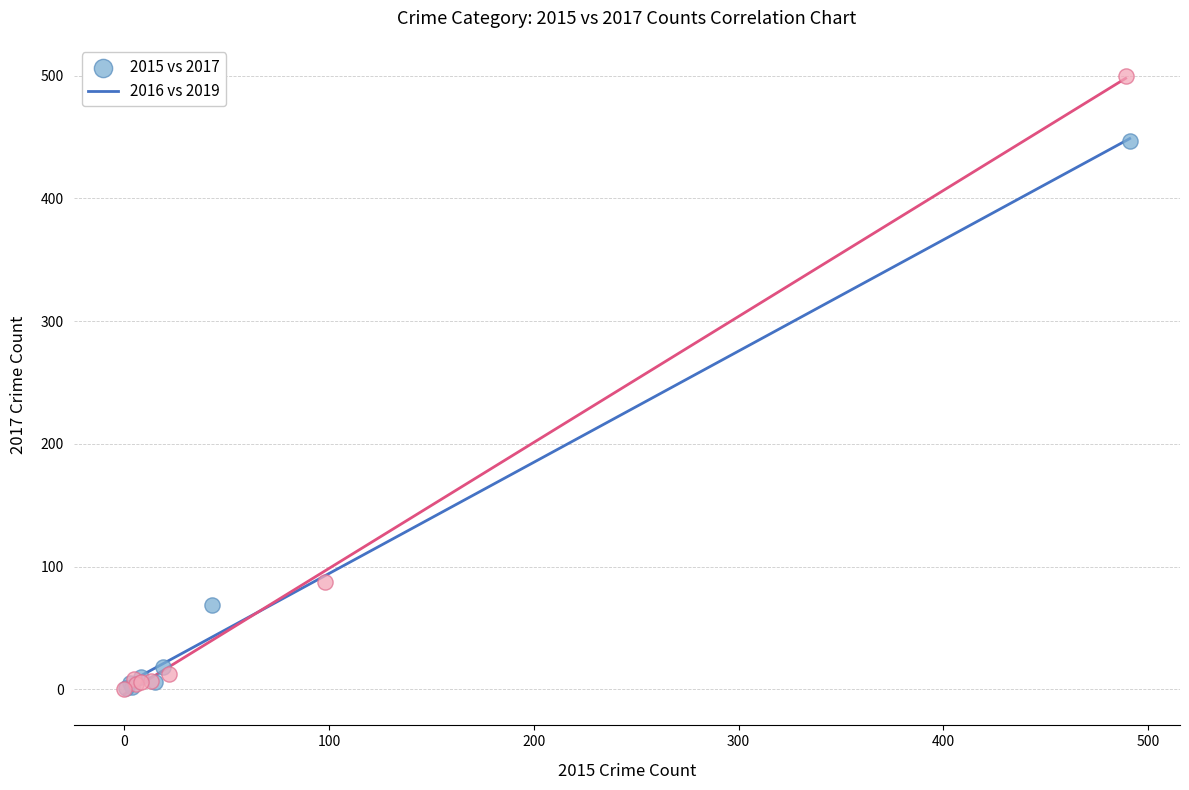

Which series has the widest spread of Y values?

2016 vs 2019